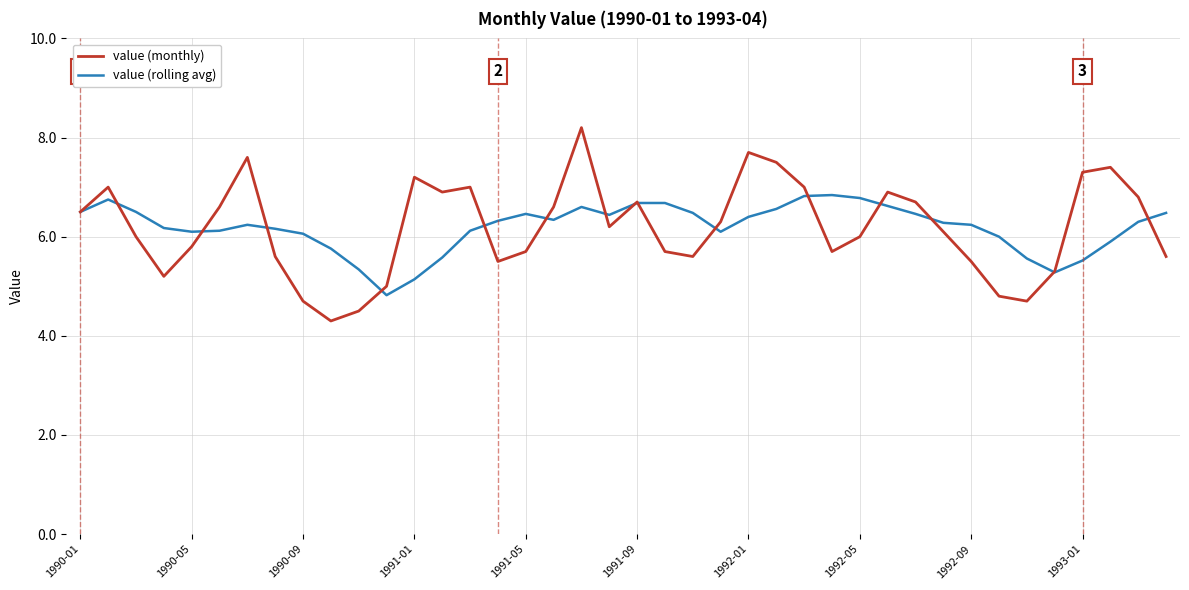

Is this an area chart (filled region under the line)?

No